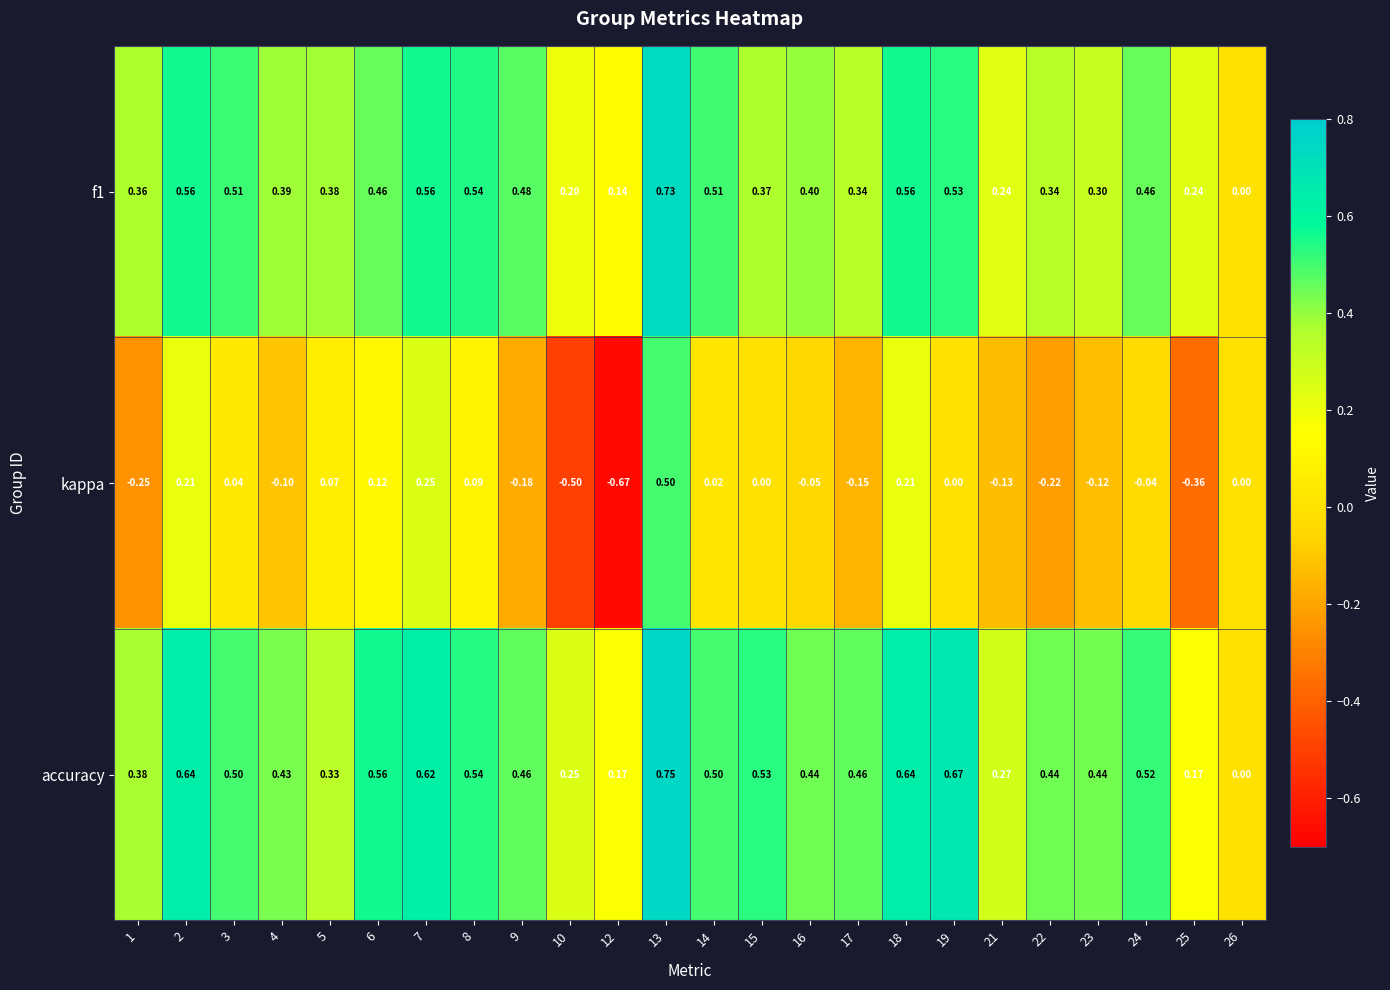

Which series has the widest spread of values?

kappa